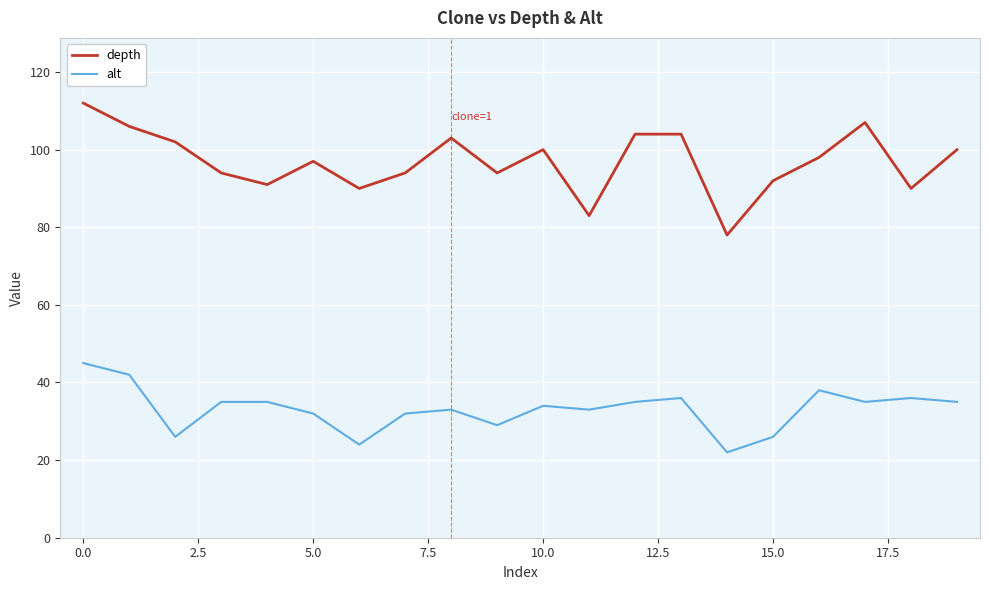

What is the greatest value displayed?

112